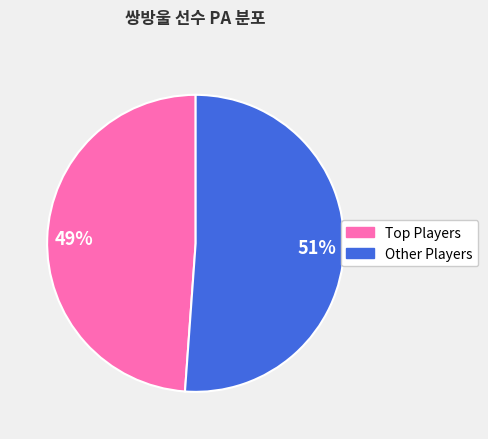

How many slices are in this pie chart?

2